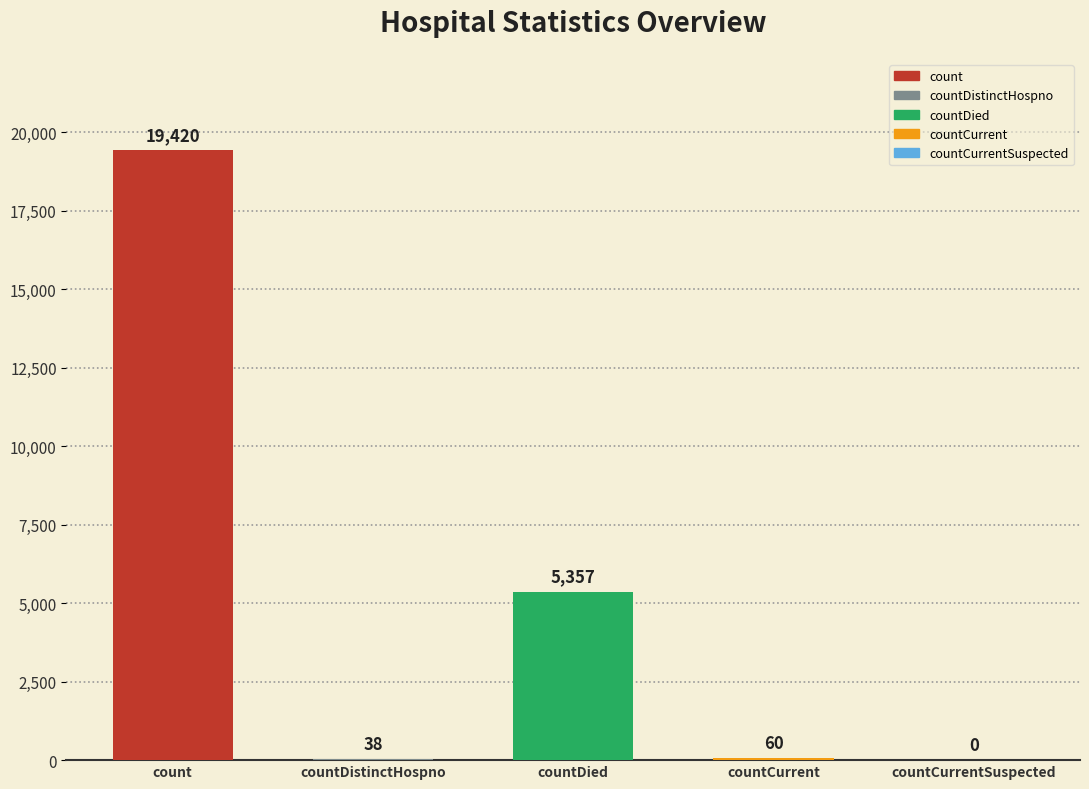

What is the sum of the values at count and countCurrentSuspected?

19420